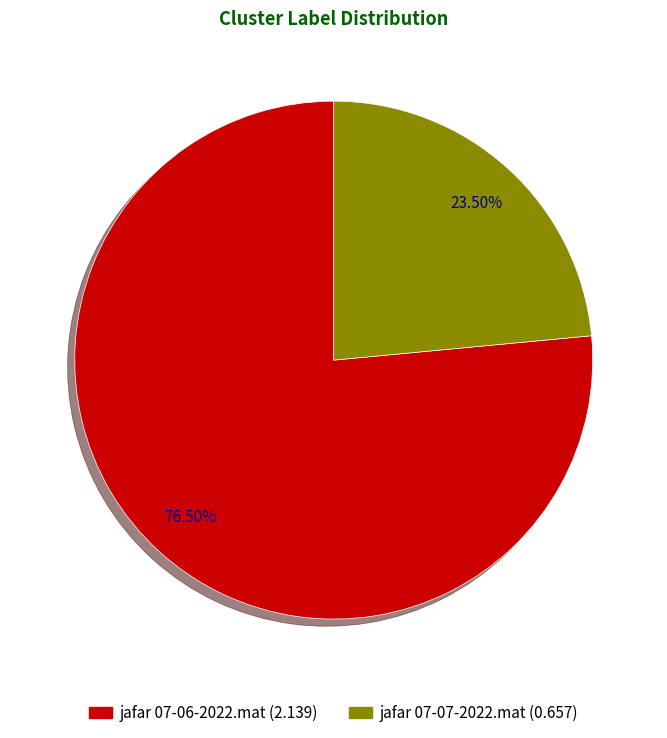

Do jafar 07-06-2022.mat and jafar 07-07-2022.mat together represent more than half of the pie?

Yes